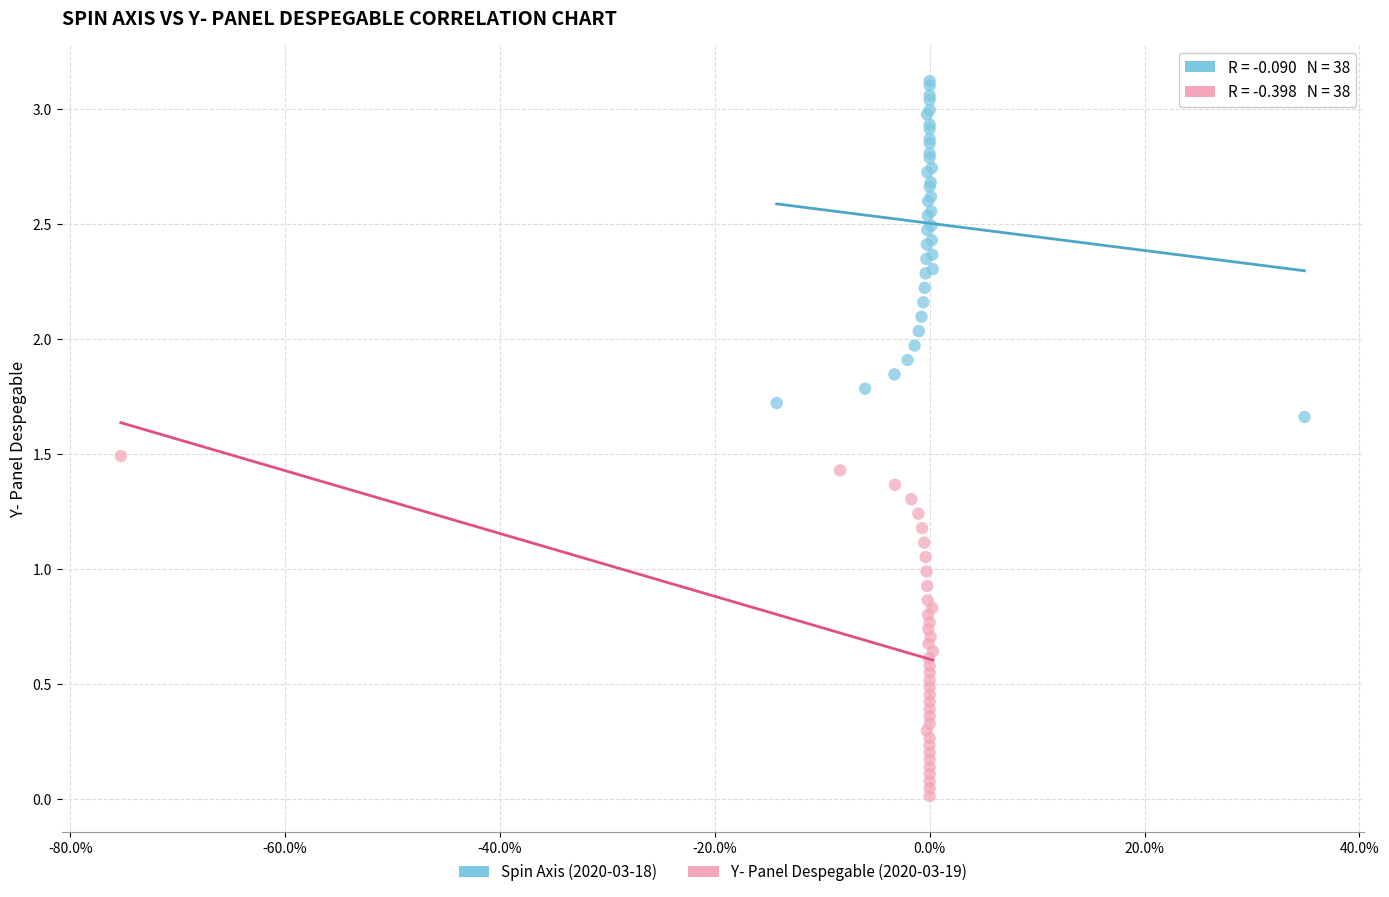

Which series reaches the maximum Y coordinate?

Spin Axis (2020-03-18)